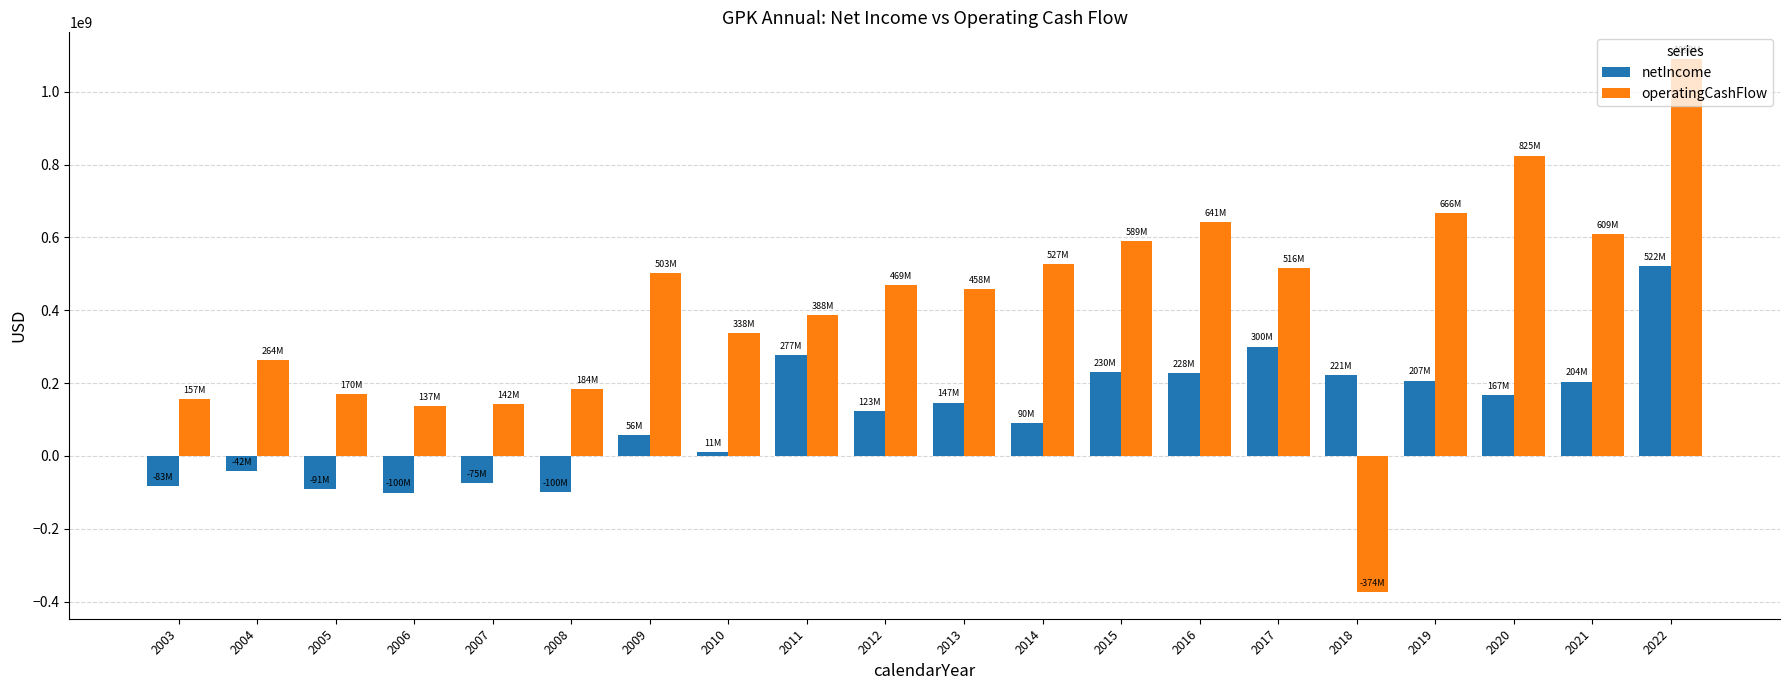

At which label does operatingCashFlow first exceed 468600000?

2009